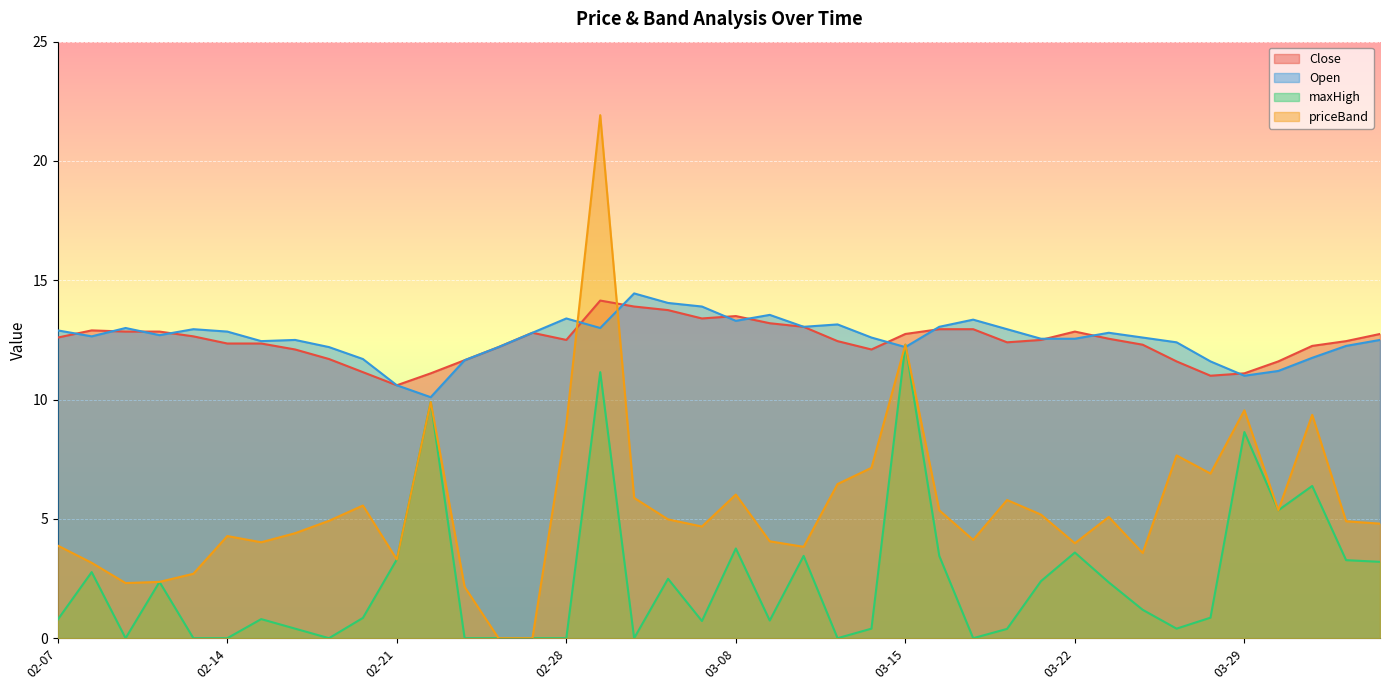

What is the sum of all Open values?

502.4